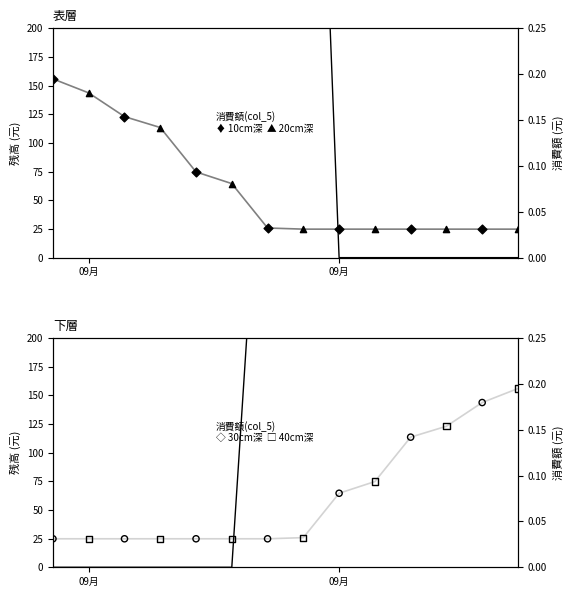

Is the value of 消費額(col_5) at 9 greater than the value of 残高(col_6) at 3?

No